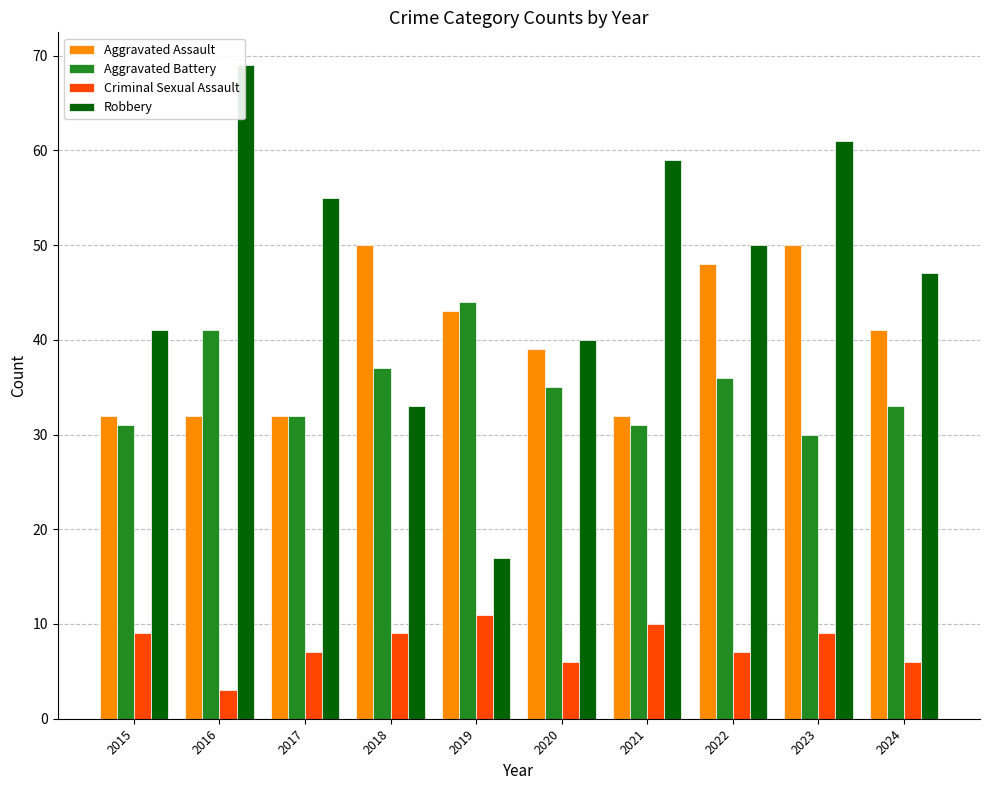

What is the value of the Aggravated Assault bar at the 9th from the left?

50